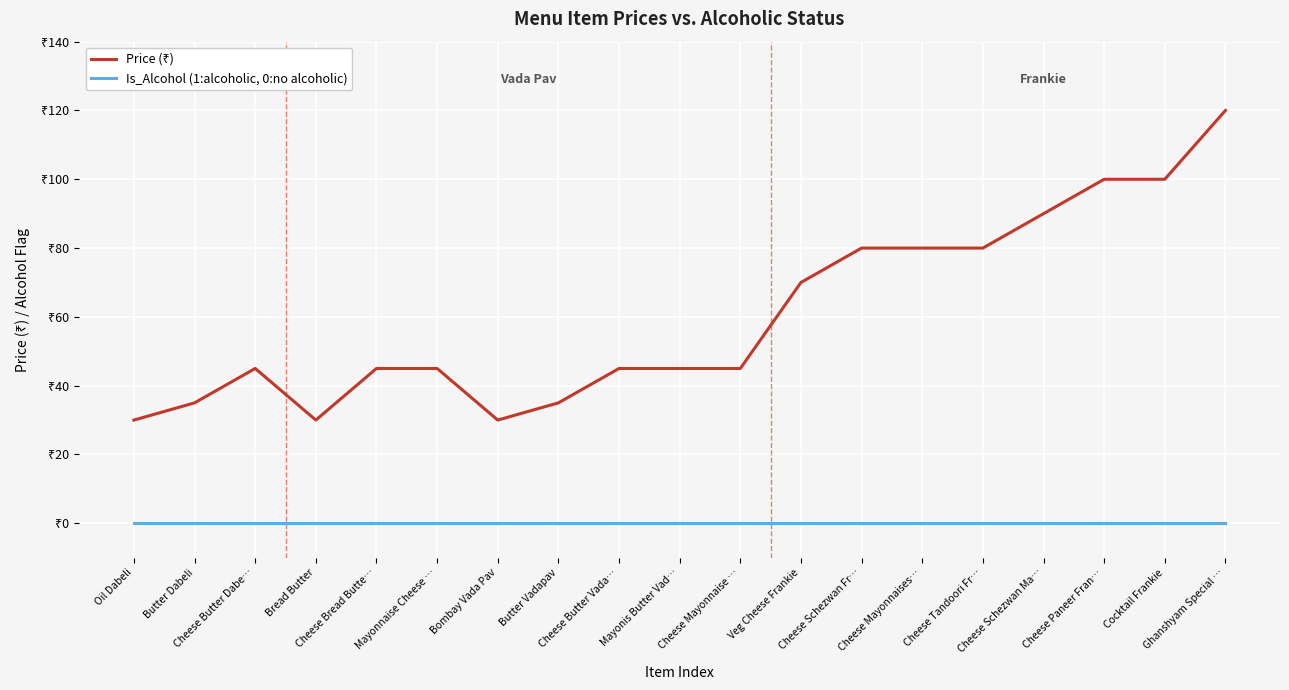

Does the chart display data point markers on the line(s)?

No